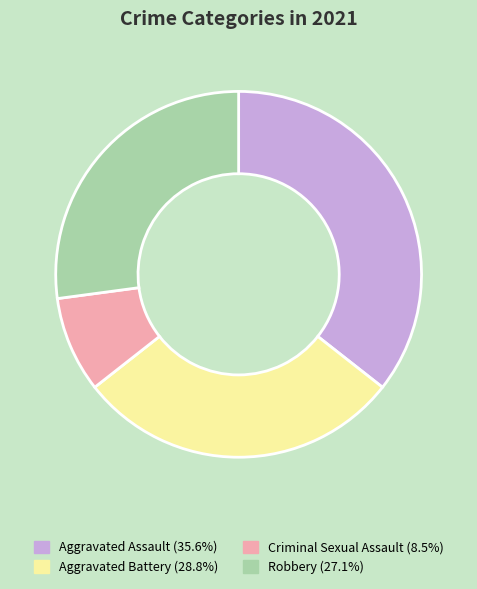

Does Robbery represent more than half of the total?

No